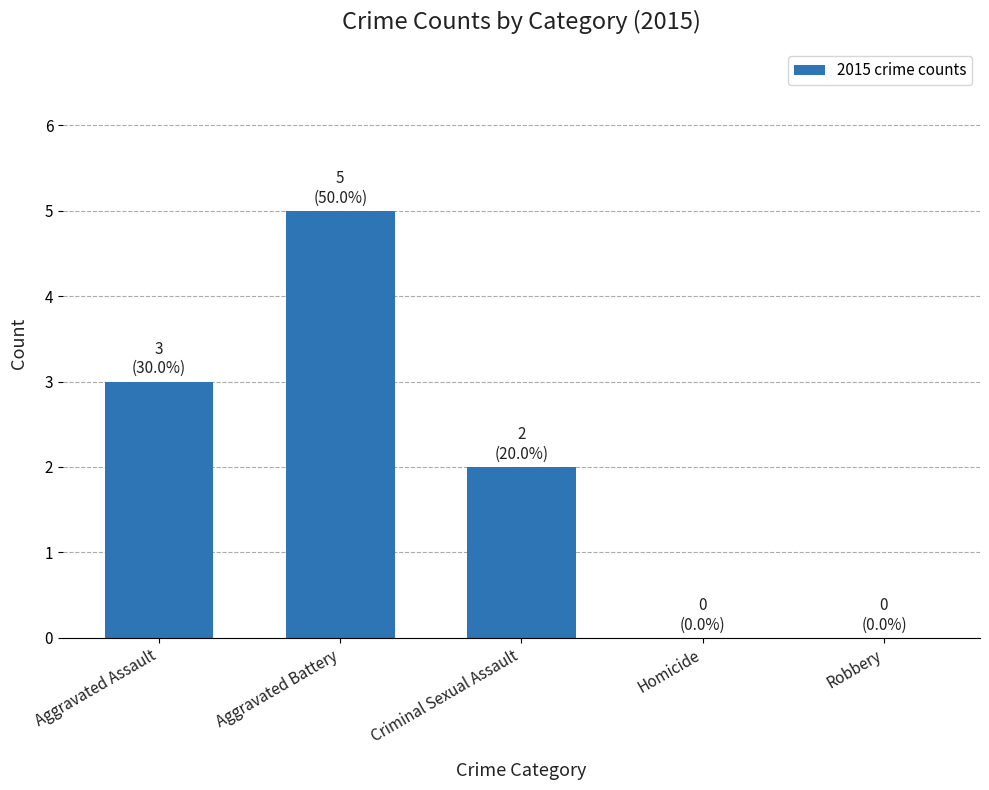

How many distinct data groups are displayed?

1